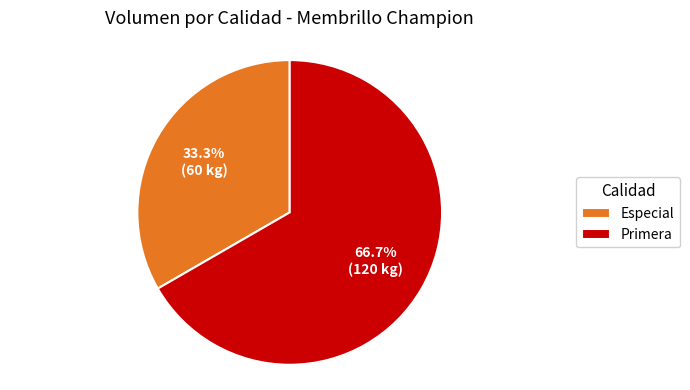

The Especial slice represents 23% of the pie. True or false?

False